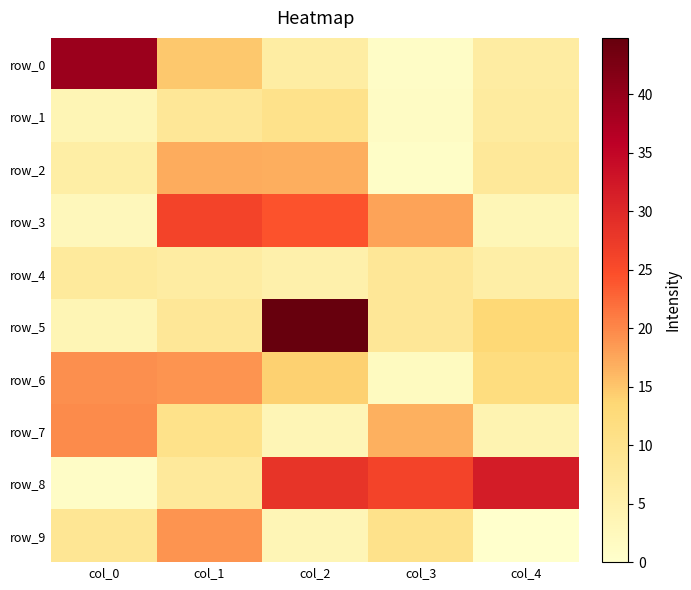

Reading left to right, extract all data points from this chart.

row_0: col_0=39.3	col_1=14.8	col_2=6.3	col_3=0.9	col_4=6.5
row_1: col_0=3.5	col_1=8.3	col_2=10.0	col_3=1.3	col_4=7.1
row_2: col_0=6.0	col_1=17.1	col_2=16.8	col_3=0.7	col_4=7.9
row_3: col_0=2.7	col_1=26.2	col_2=24.3	col_3=17.7	col_4=3.2
row_4: col_0=7.4	col_1=6.6	col_2=5.2	col_3=8.3	col_4=5.9
row_5: col_0=3.5	col_1=8.3	col_2=44.8	col_3=8.3	col_4=13.4
row_6: col_0=19.4	col_1=19.0	col_2=14.1	col_3=1.9	col_4=12.0
row_7: col_0=19.7	col_1=10.3	col_2=3.4	col_3=16.7	col_4=4.3
row_8: col_0=1.0	col_1=7.6	col_2=28.3	col_3=26.2	col_4=31.7
row_9: col_0=8.7	col_1=18.9	col_2=3.4	col_3=10.0	col_4=0.0